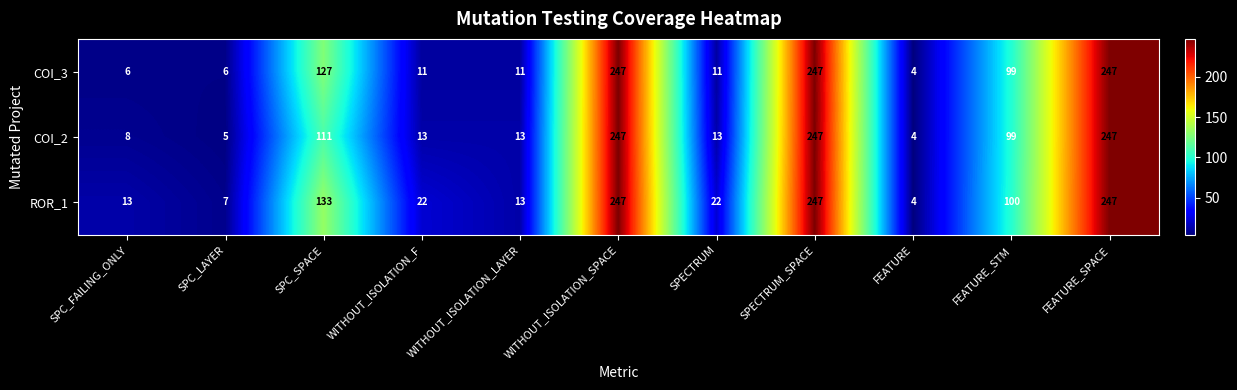

Is it true that COI_3 equals 11 at WITHOUT_ISOLATION_F?

True